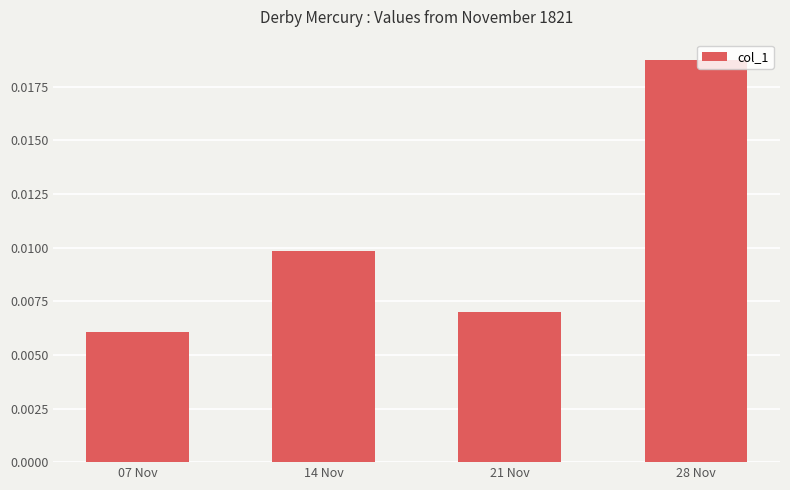

What position from the right is 21 Nov?

2